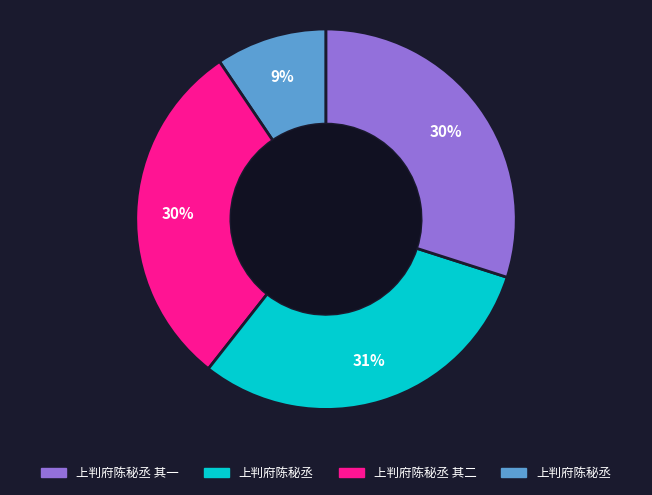

Is there any slice that represents more than half of the pie?

No